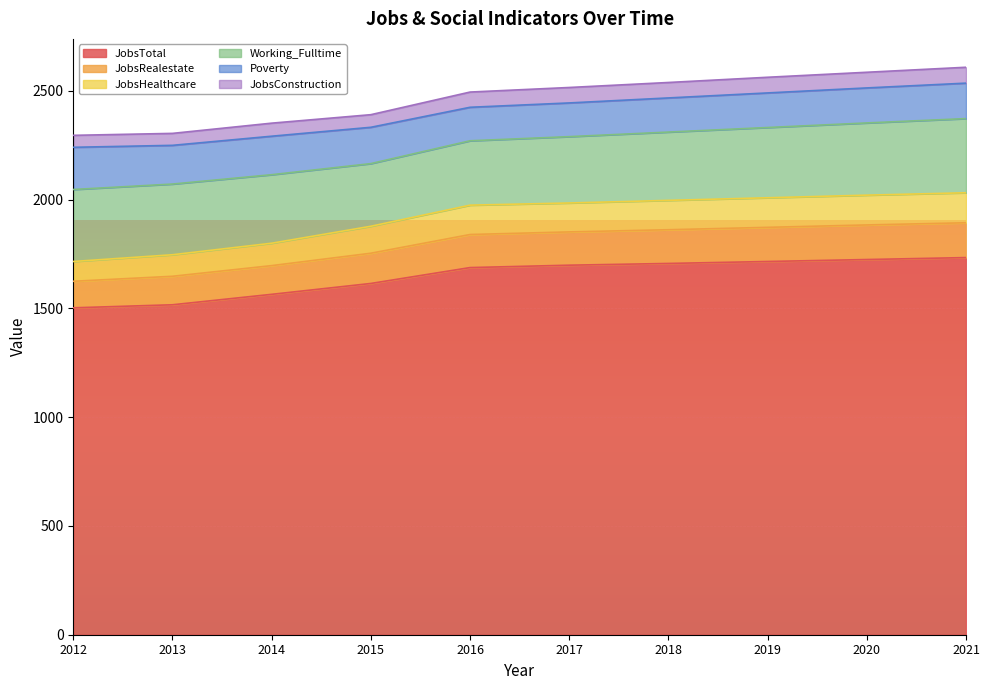

What is the total value across all series at 2021?

2609